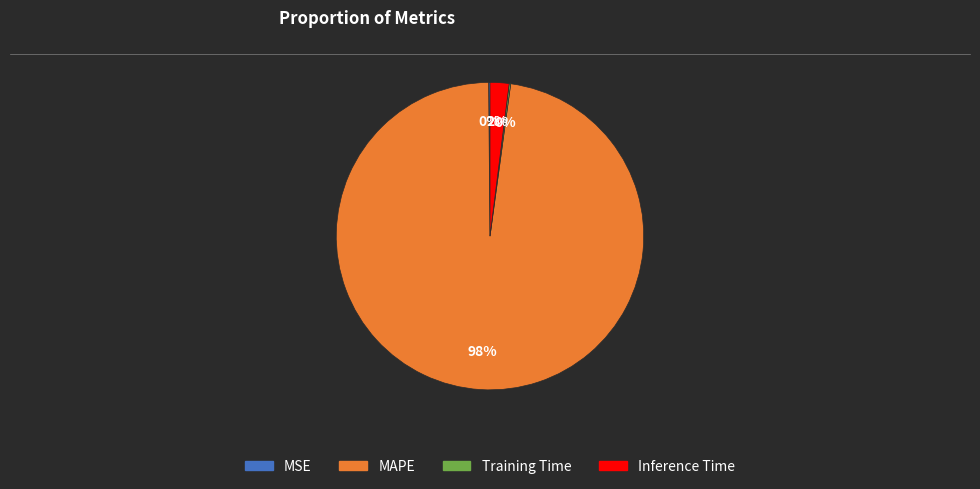

Is it true that Inference Time is 2% of the pie?

True